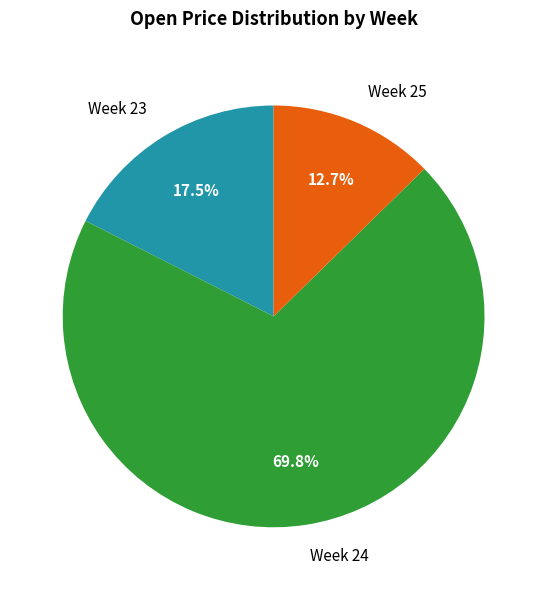

Does any single category account for the majority?

Yes